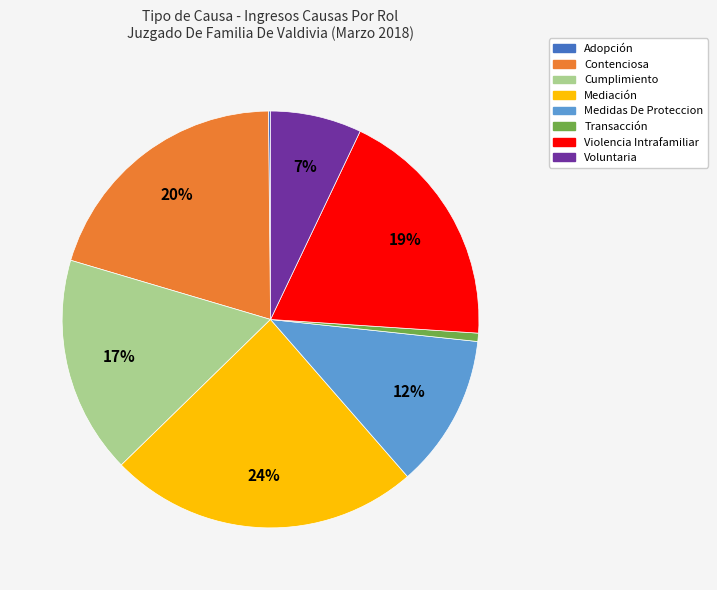

What is the largest slice in the pie chart?

Mediación